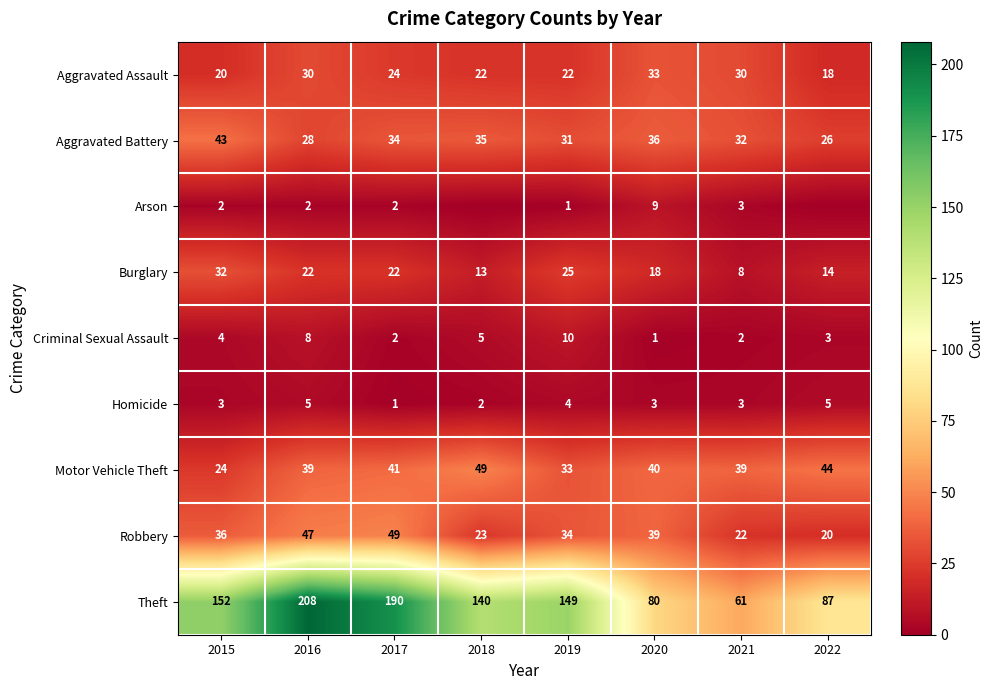

Is the value of Robbery at 2018 greater than the value of Criminal Sexual Assault at 2021?

Yes